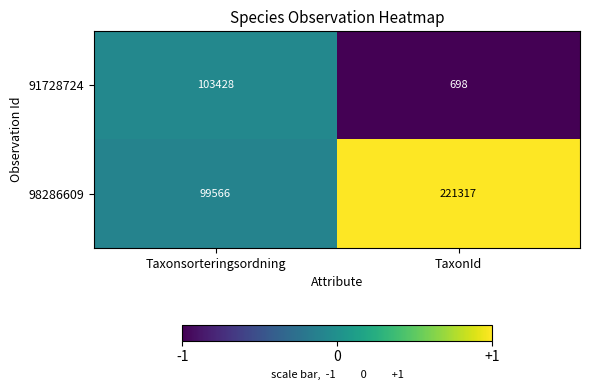

What is the total value across all series at Taxonsorteringsordning?

202994